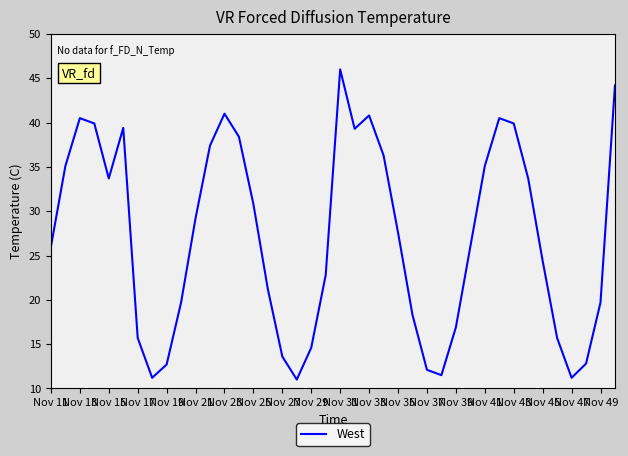

What is the difference between the maximum and minimum values?

35.0